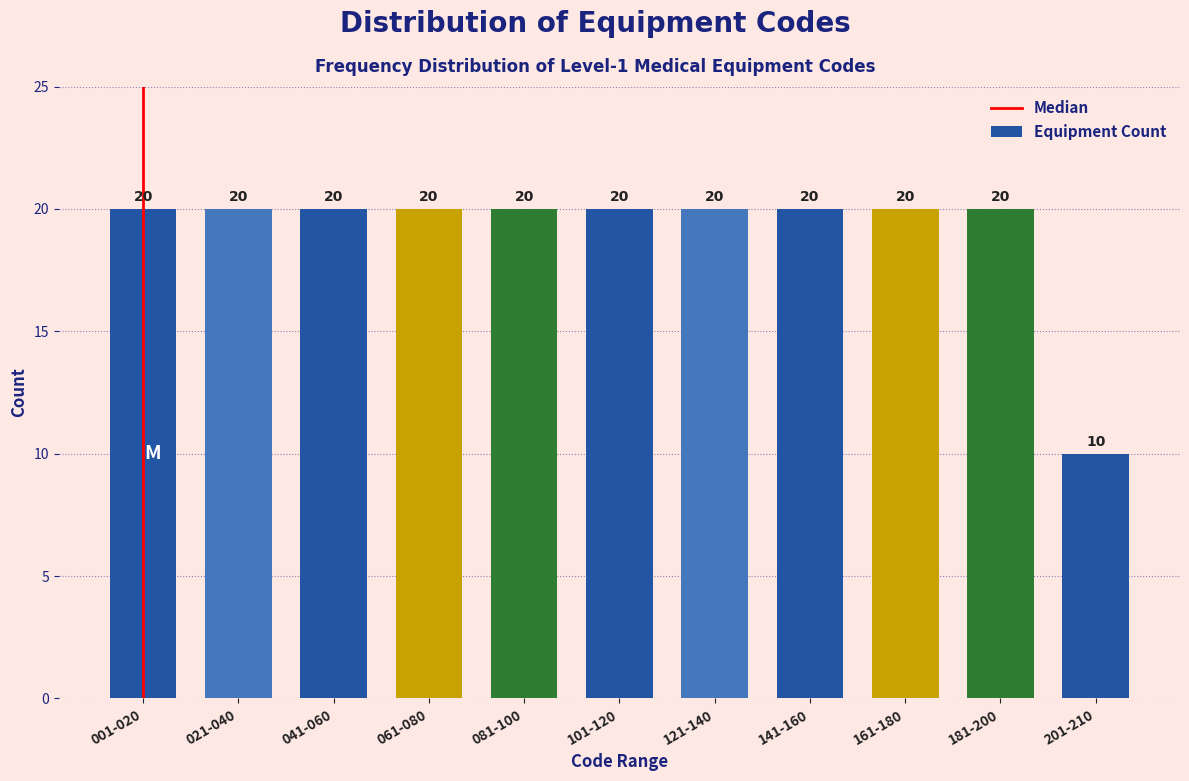

Reading right to left, what are all the values shown in this chart?

201-210=10	181-200=20	161-180=20	141-160=20	121-140=20	101-120=20	081-100=20	061-080=20	041-060=20	021-040=20	001-020=20